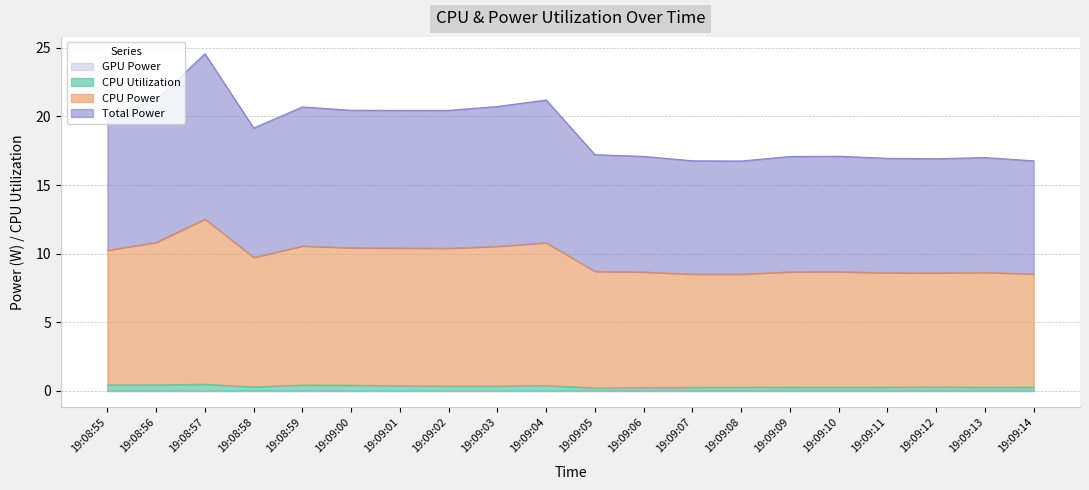

What position from the right is 19:09:00?

15